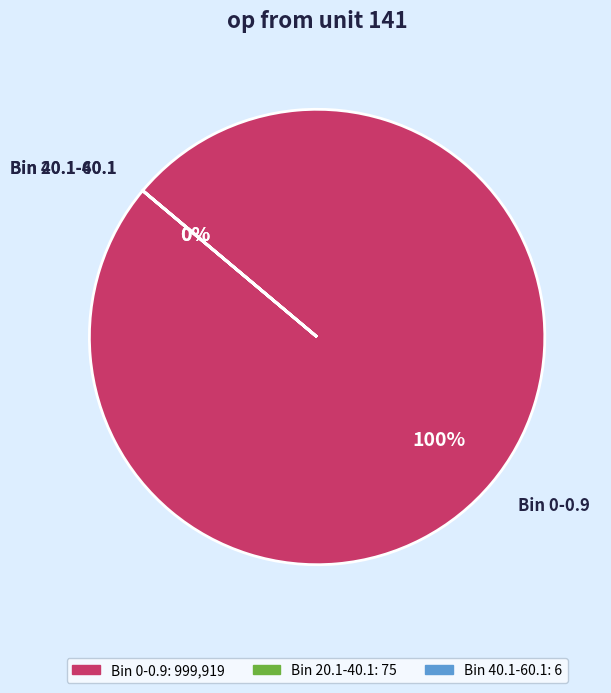

Count the number of slices in the pie.

3